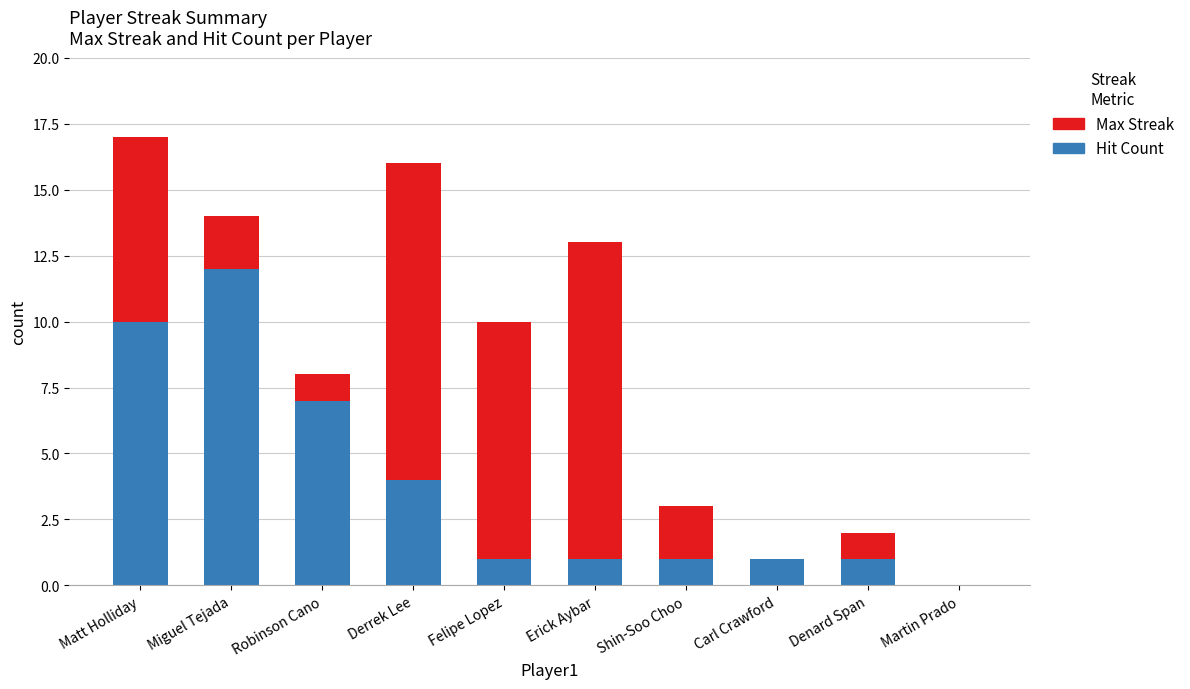

How many distinct data groups are displayed?

2